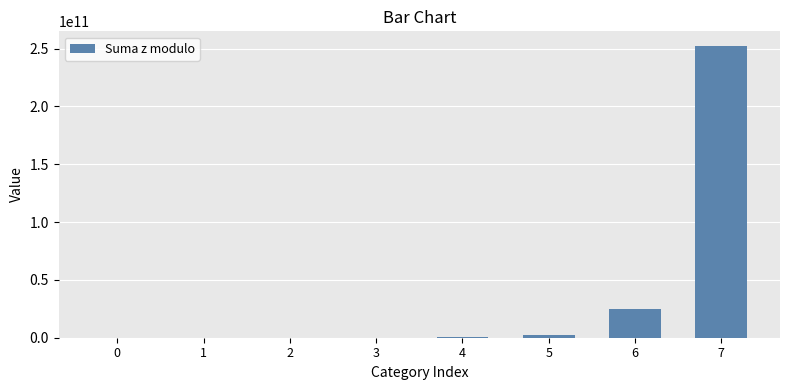

What is the greatest value displayed?

252285153347